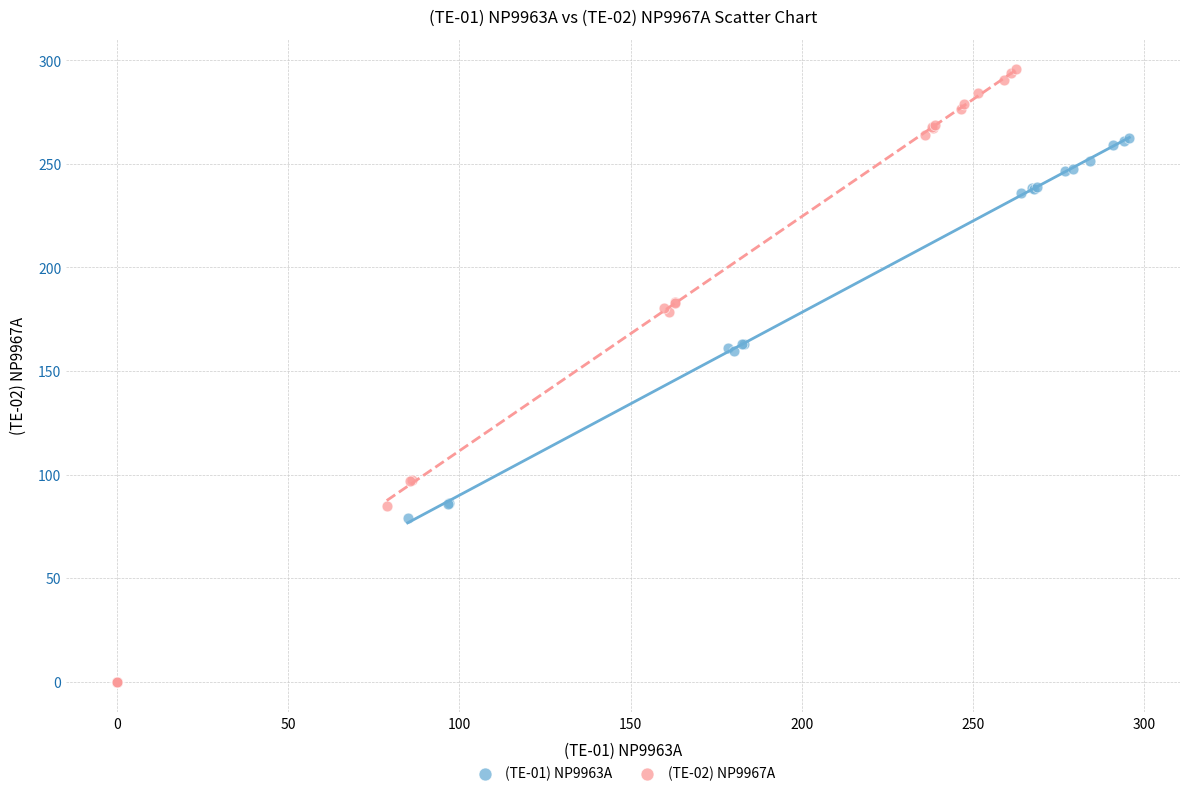

Which series contains the highest Y value?

(TE-02) NP9967A